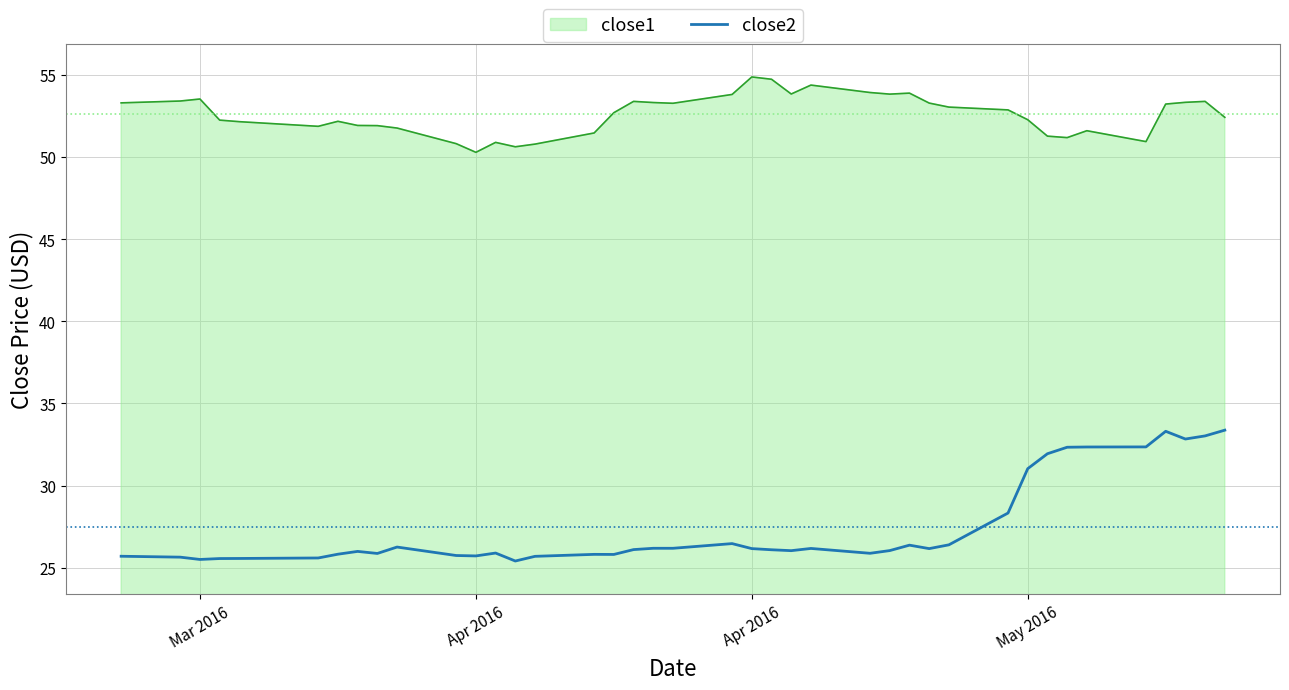

List the series in order of their overall mean, lowest first.

close2, close1